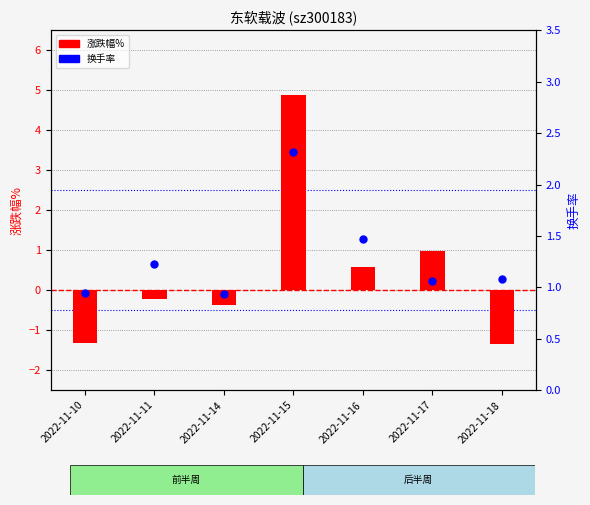

At which category is the sum across all series the highest?

2022-11-15